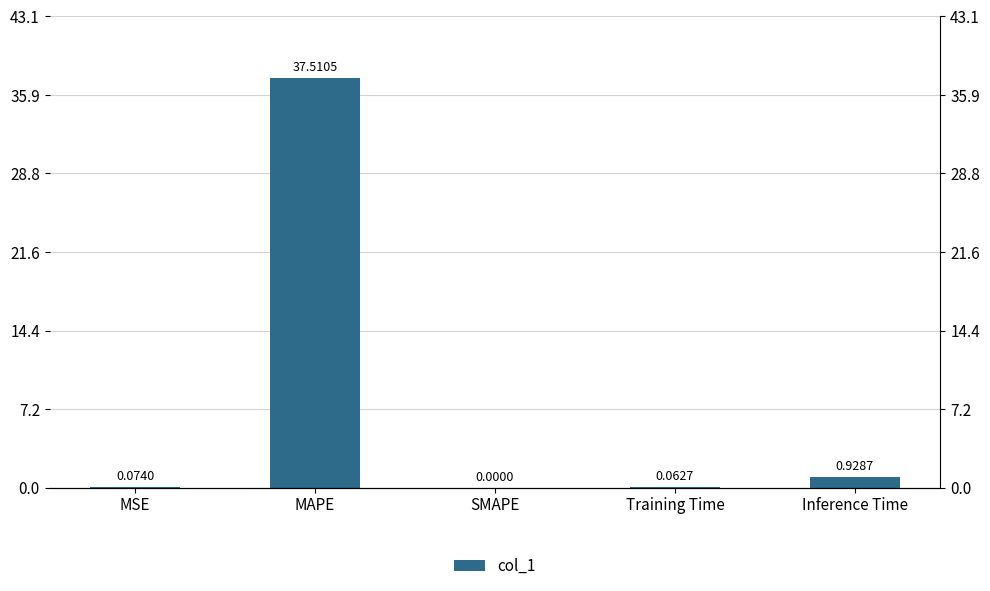

List the labels in order of value, smallest first.

SMAPE, Training Time, MSE, Inference Time, MAPE